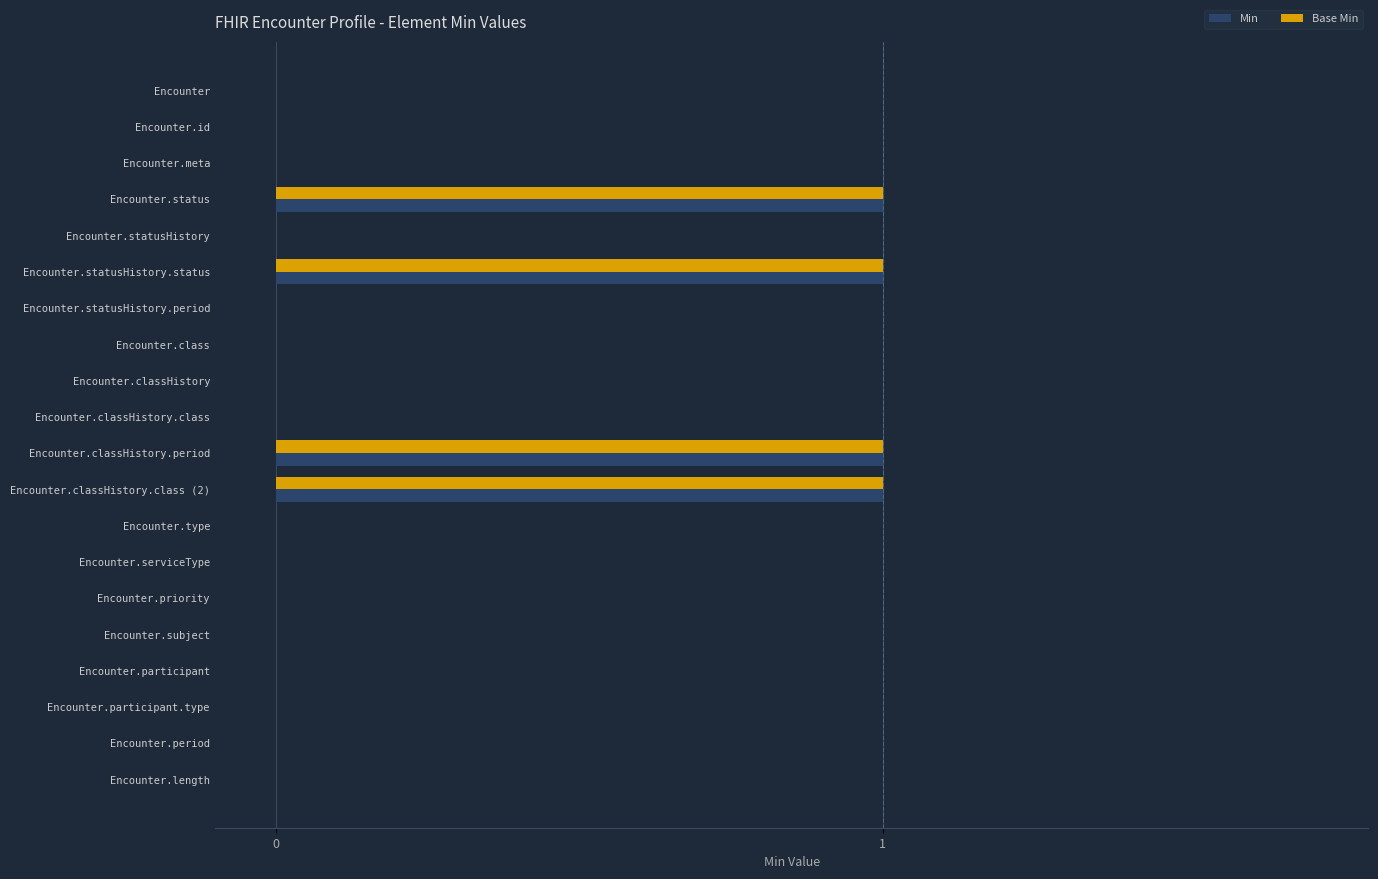

True or false: Base Min has a value of 1 at Encounter.classHistory.period.

True